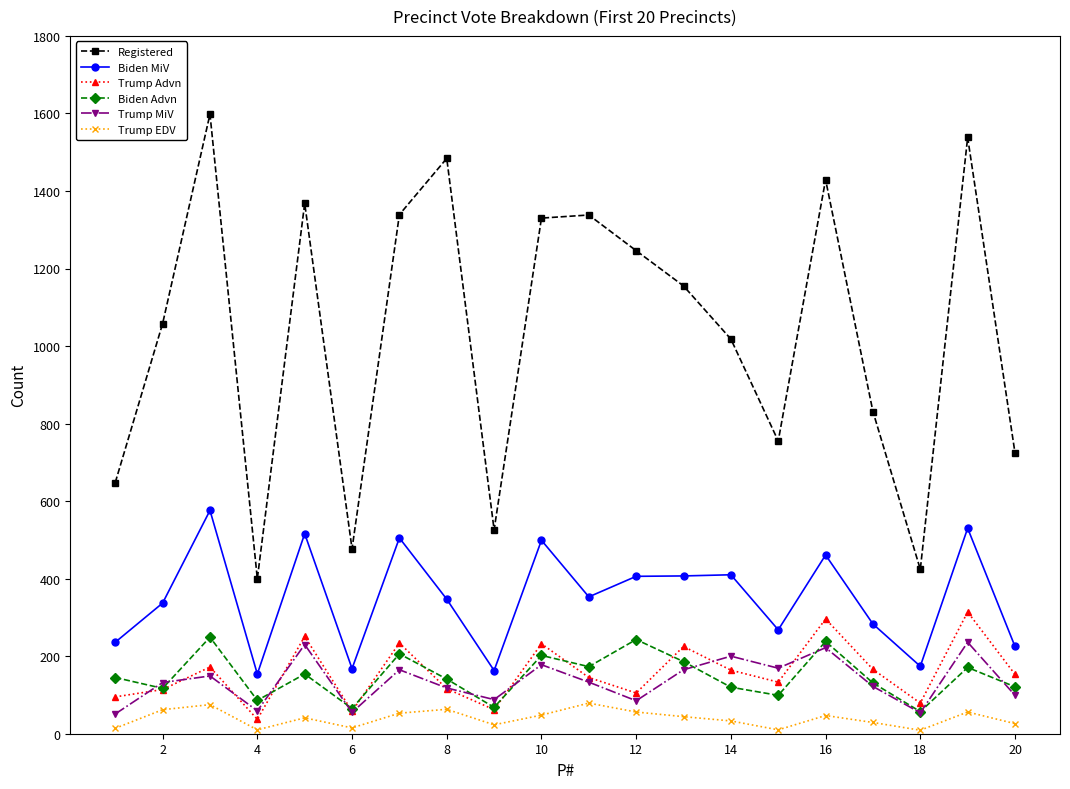

True or false: Trump MiV has more than 2 interior local peaks.

True